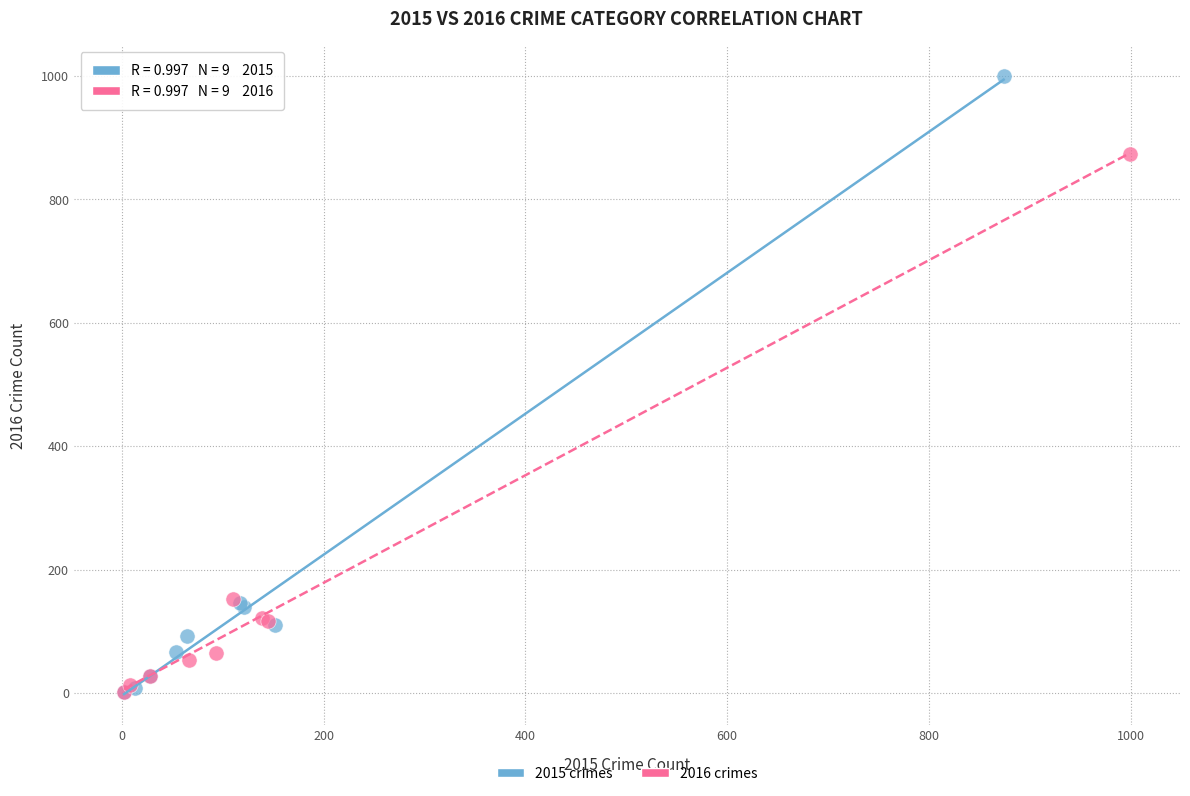

Which series has the widest spread of Y values?

2015 crimes